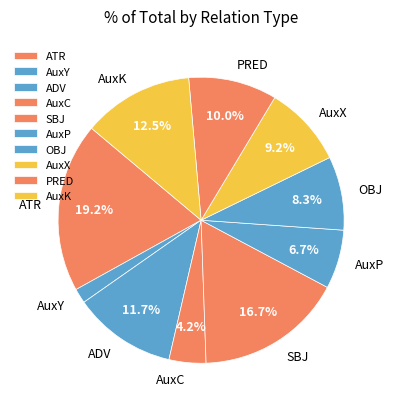

Combined, do AuxP and SBJ account for over 50%?

No